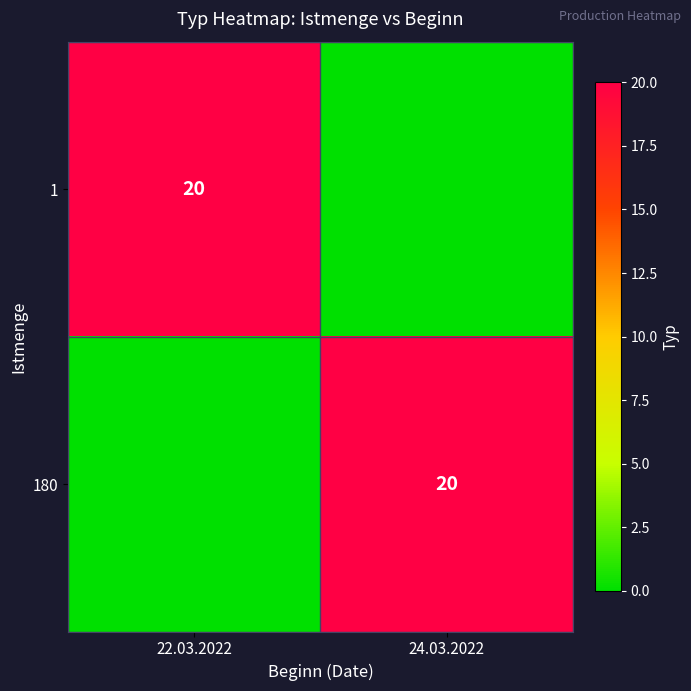

The 1 series shows 31 at 22.03.2022. True or false?

False